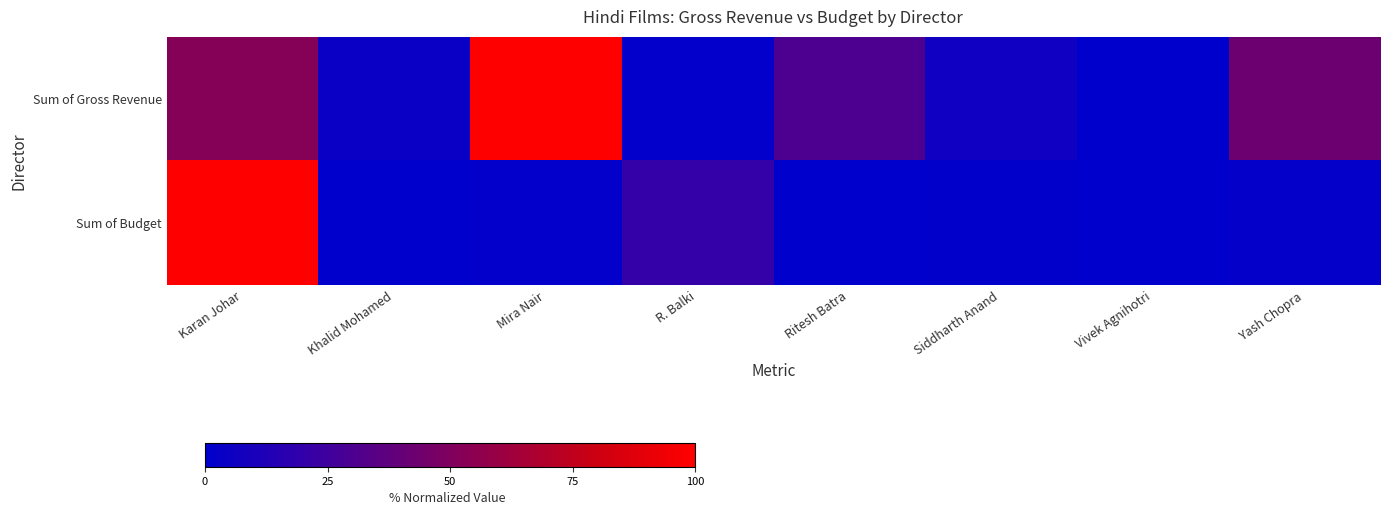

List the series in order of their peak value, highest first.

Sum of Gross Revenue, Sum of Budget